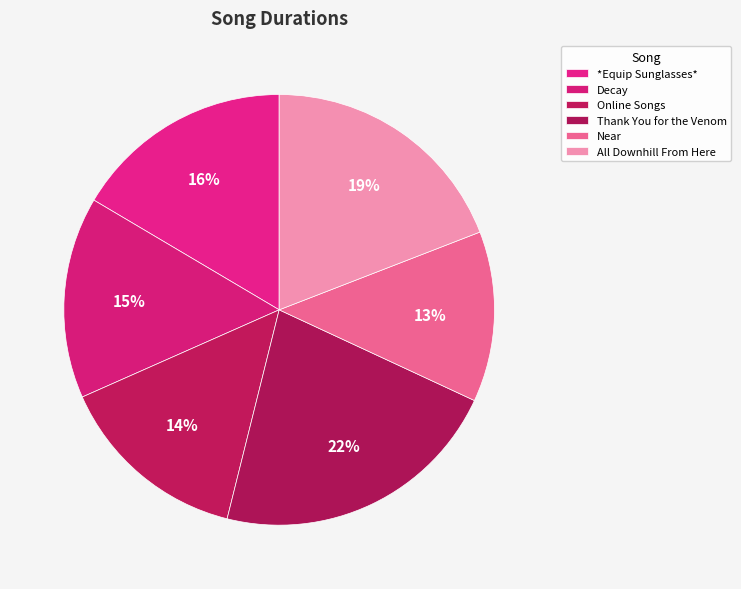

Is there any slice that represents more than half of the pie?

No